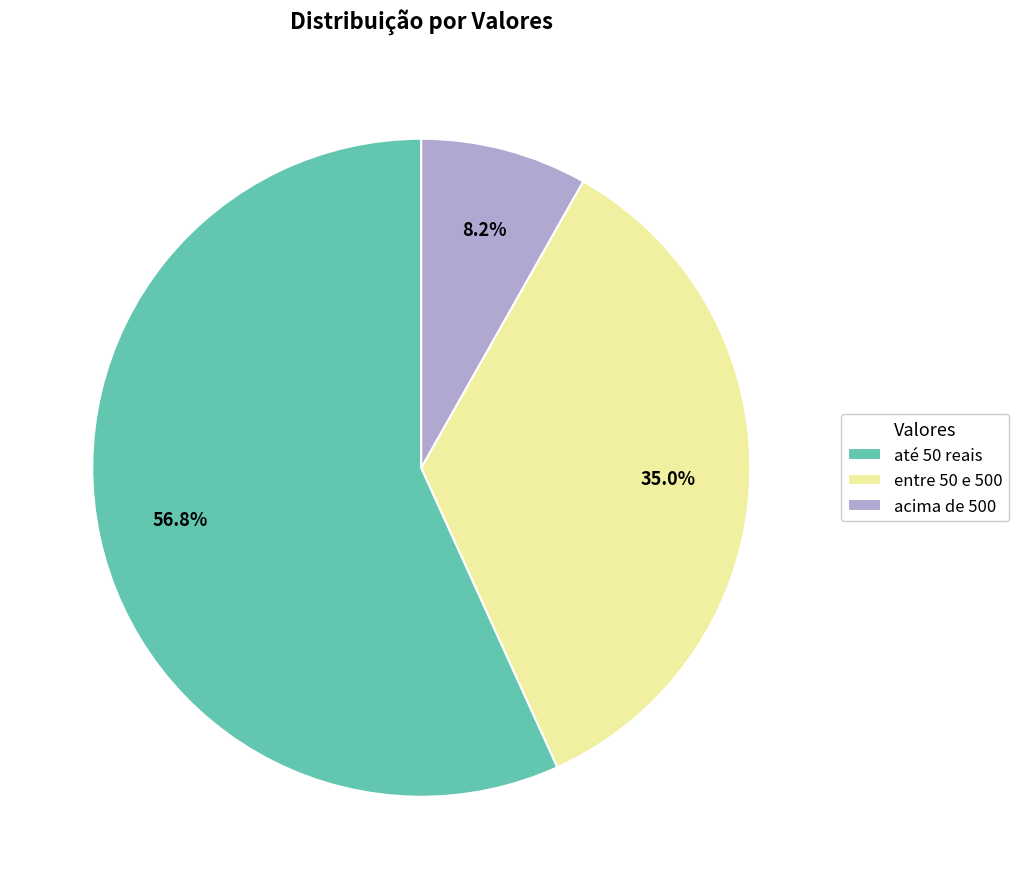

The acima de 500 slice represents 8% of the pie. True or false?

True